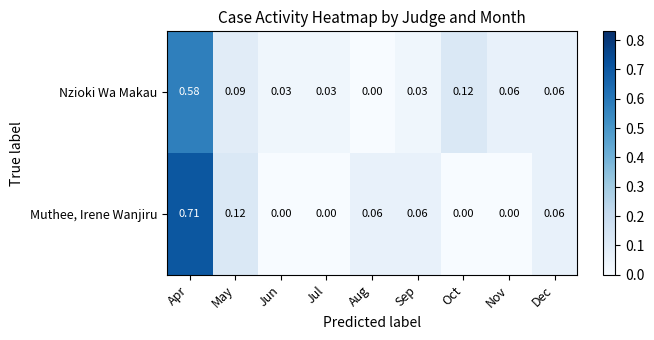

How many values in Nzioki Wa Makau are above zero?

8